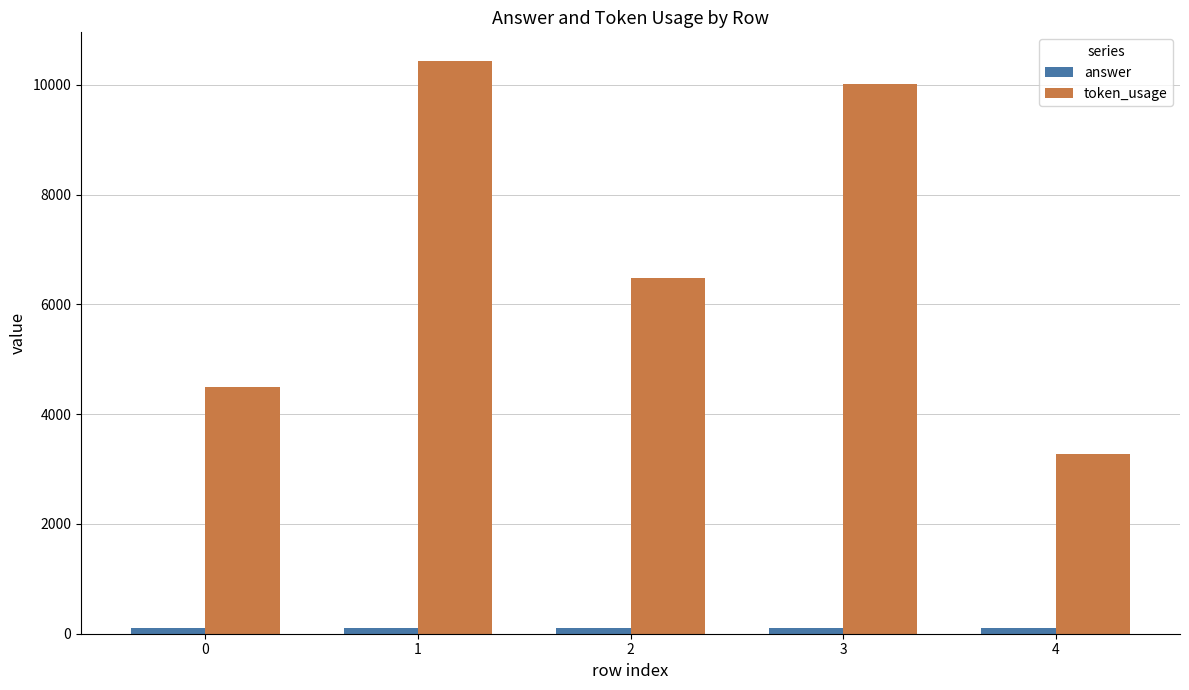

What is the average value of the token_usage series?

6942.6